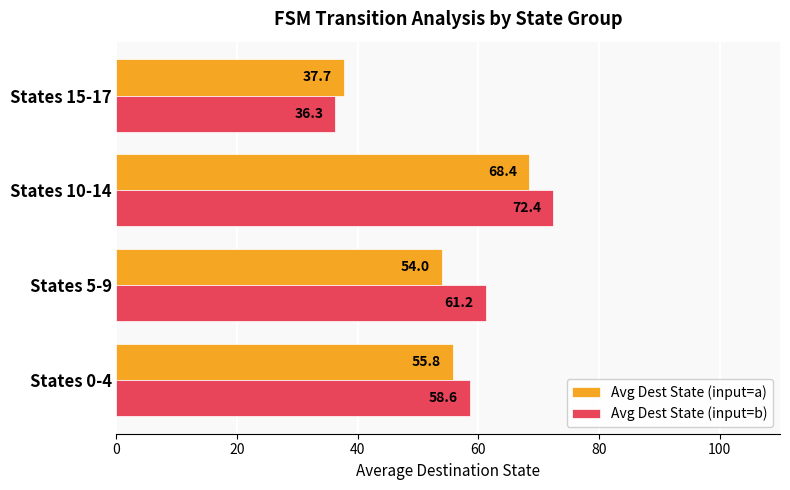

List the series in order of their overall mean, lowest first.

Avg Dest State (input=a), Avg Dest State (input=b)